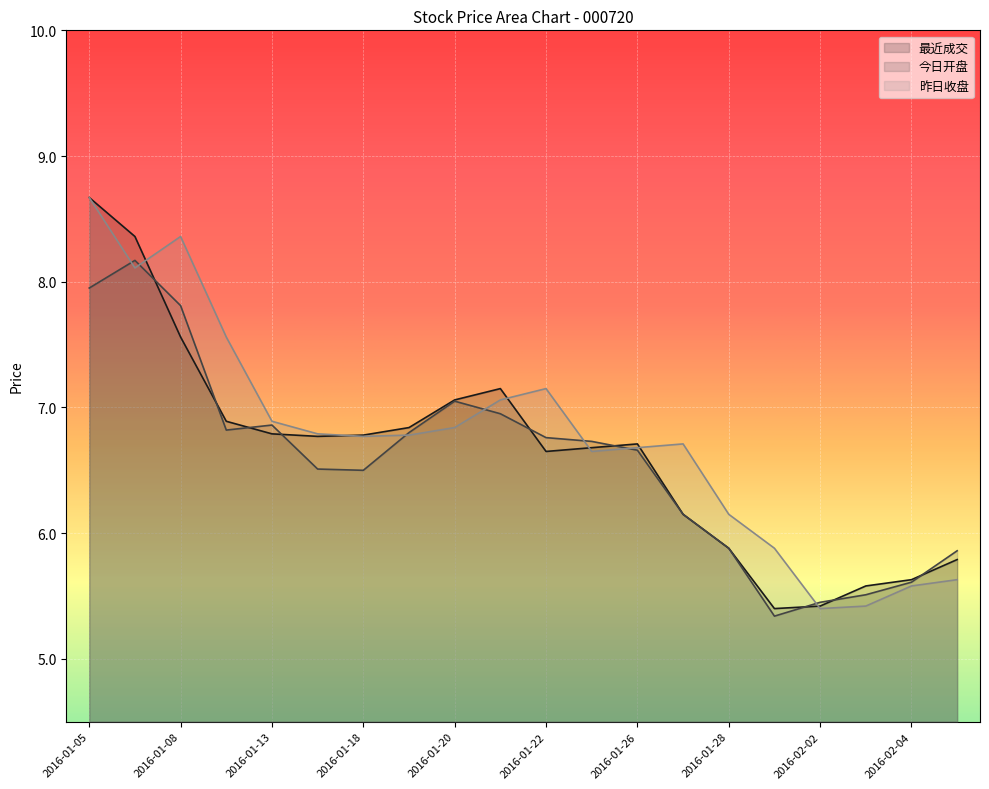

True or false: 最近成交 has a value of 2.8 at 2016-02-02.

False